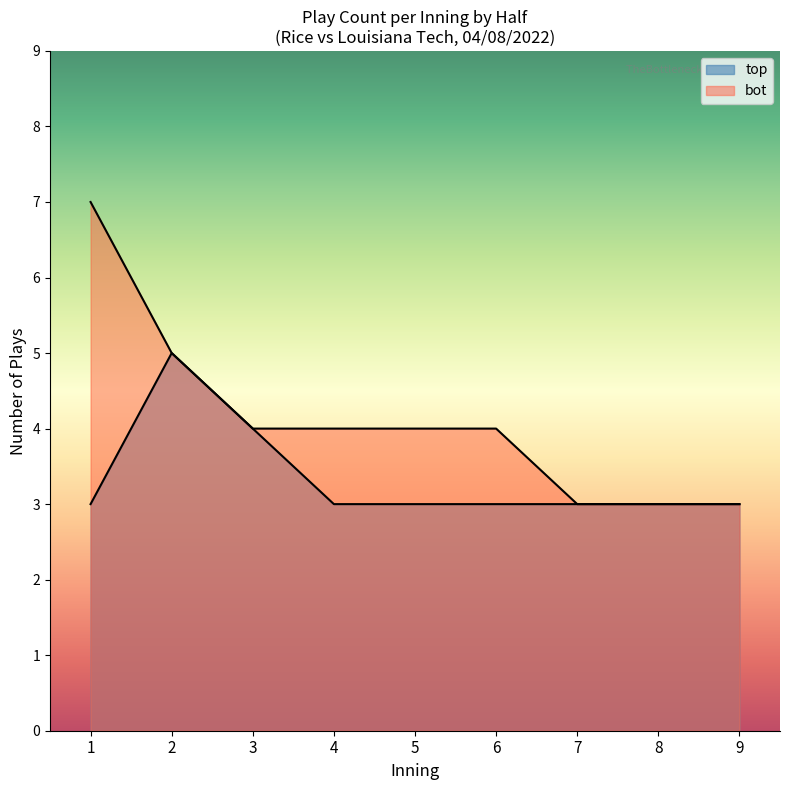

Which series has the largest range (max minus min)?

top